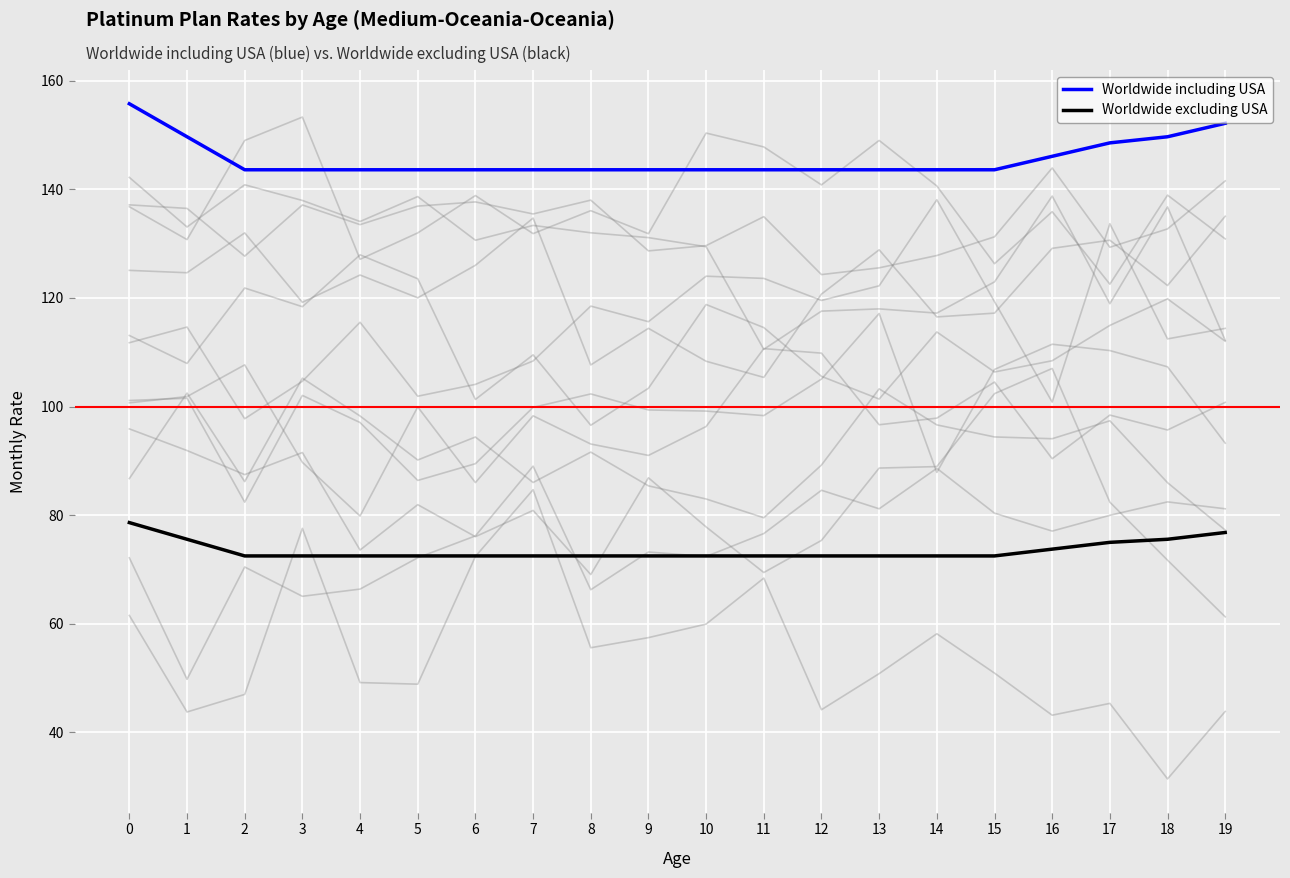

True or false: Worldwide including USA and Worldwide excluding USA intersect in this chart.

False